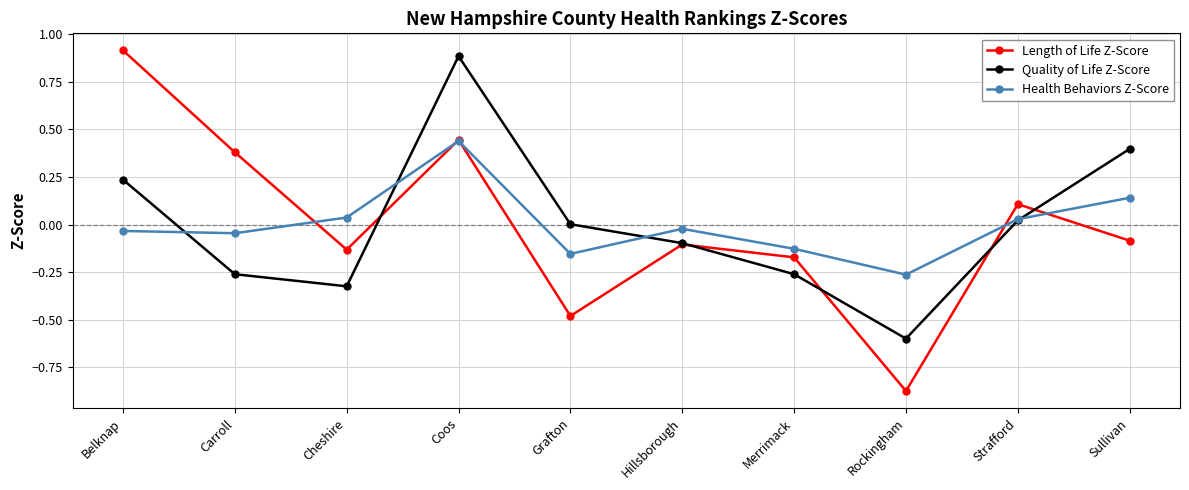

At which category does Length of Life Z-Score reach its first local peak?

Coos